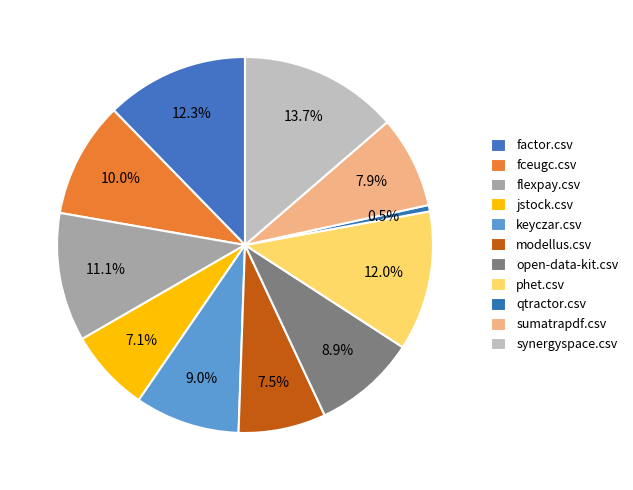

Does any single category account for the majority?

No